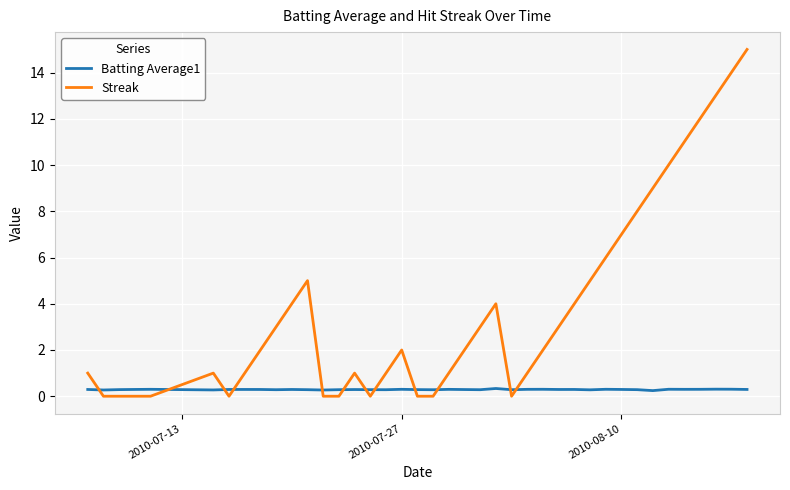

What is the greatest value displayed?

15.0